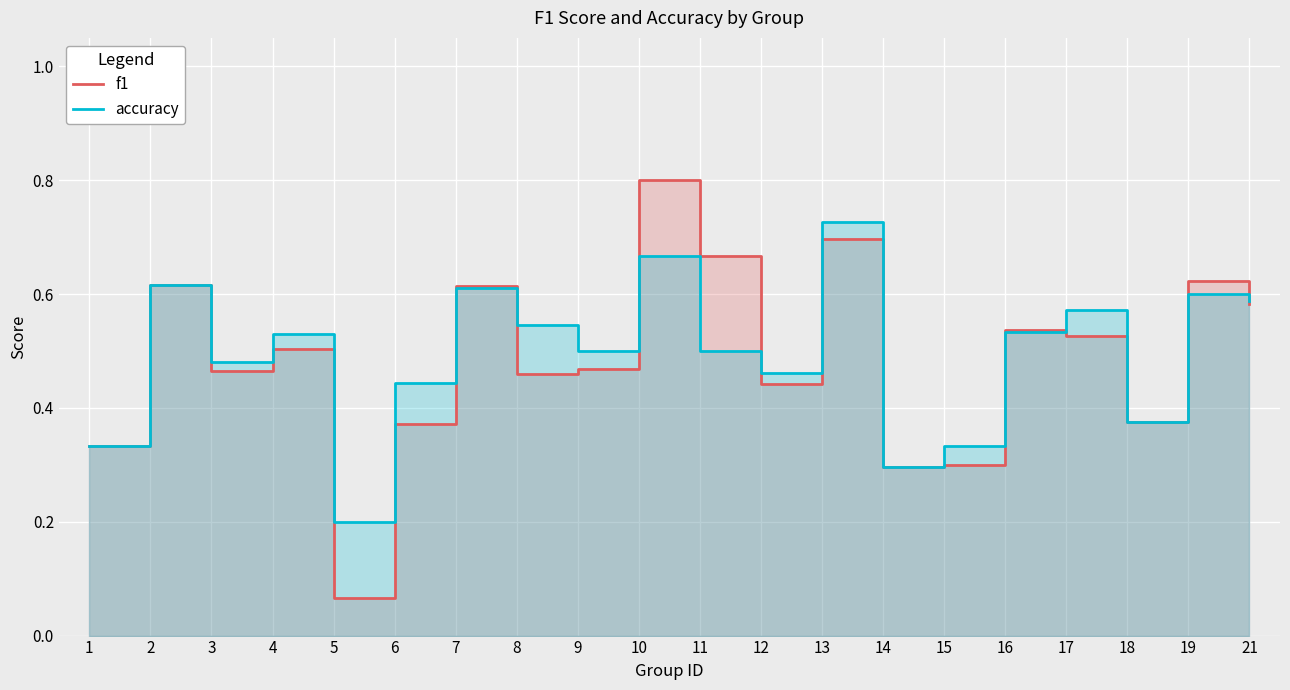

Rank the categories by accuracy value from lowest to highest.

5, 14, 1, 15, 18, 6, 12, 3, 9, 11, 4, 16, 8, 17, 21, 19, 7, 2, 10, 13